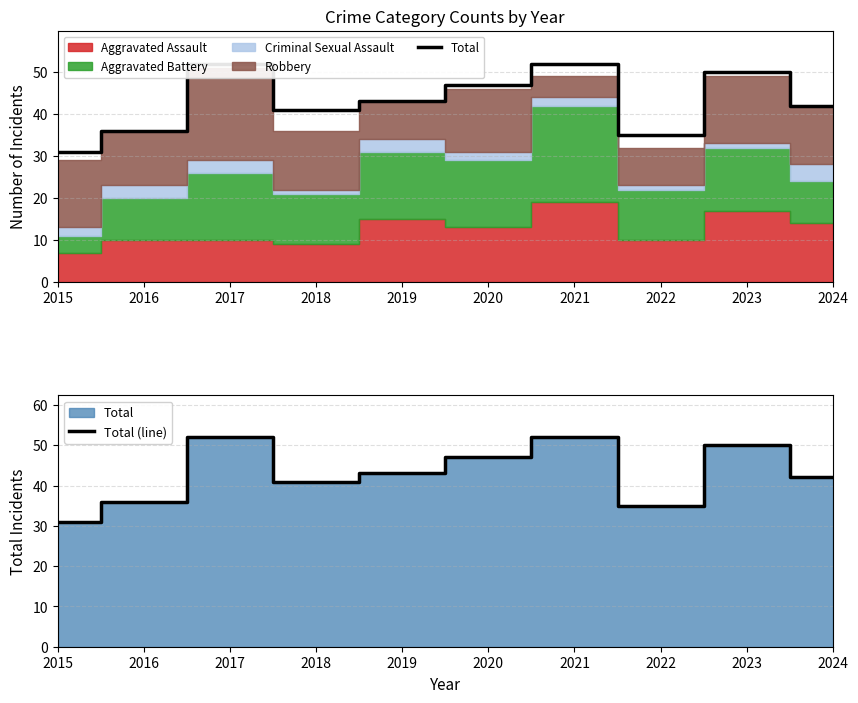

What is the average value of the Total series?

43